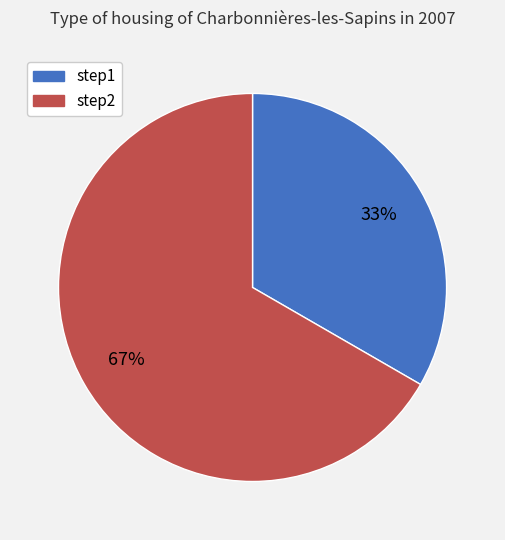

True or false: step2 accounts for 57% of the total.

False